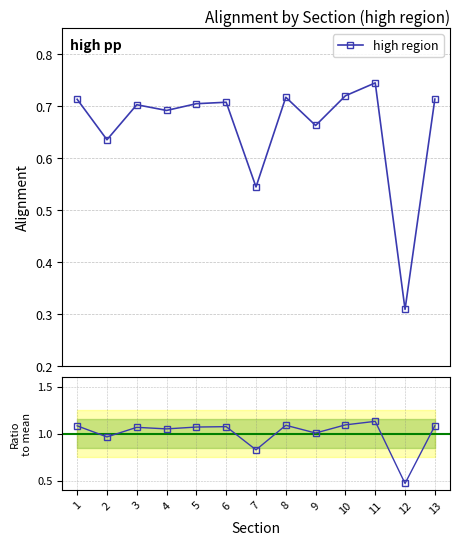

How many interior local peaks does the high region series have?

4